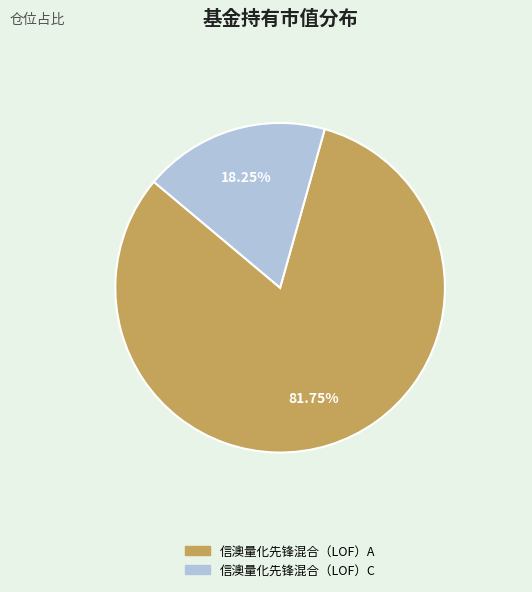

True or false: 信澳量化先锋混合（LOF）C accounts for 27% of the total.

False